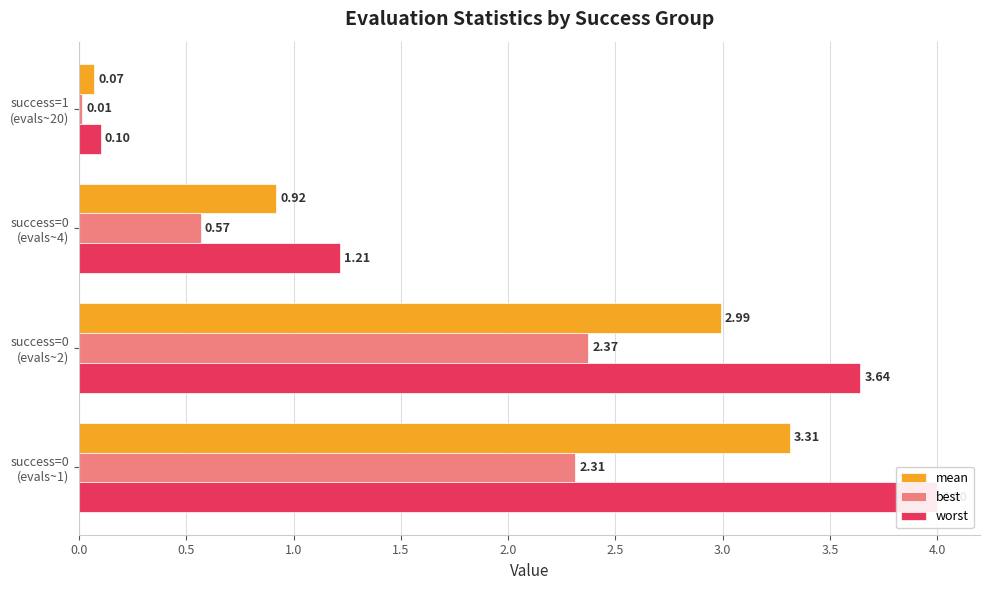

Rank the series at success=0 (evals~4) from highest to lowest value.

worst, mean, best